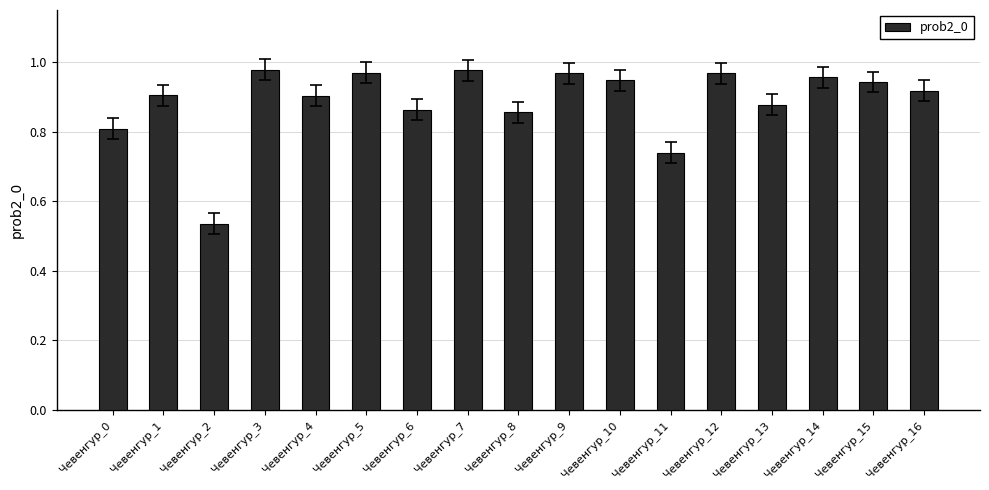

At which label is the value closest to 0?

Чевенгур_2